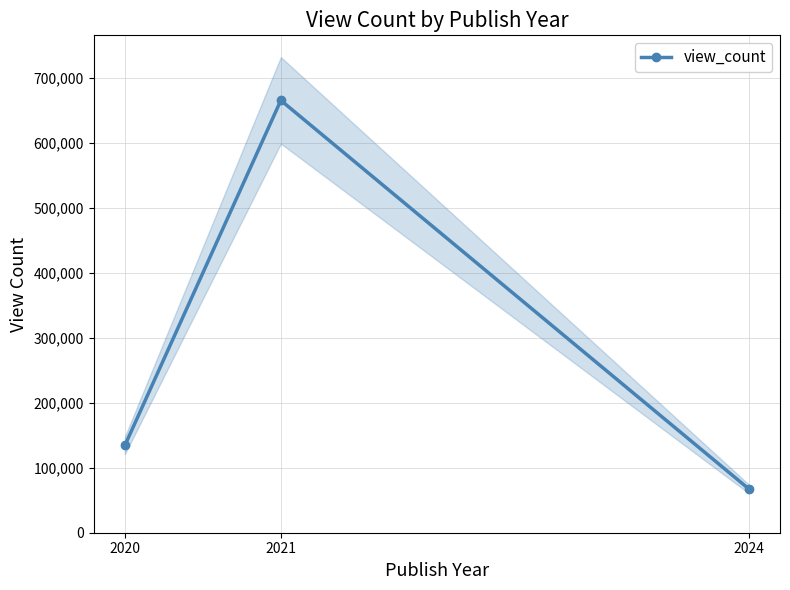

List the labels in order of value, largest first.

2021, 2020, 2024